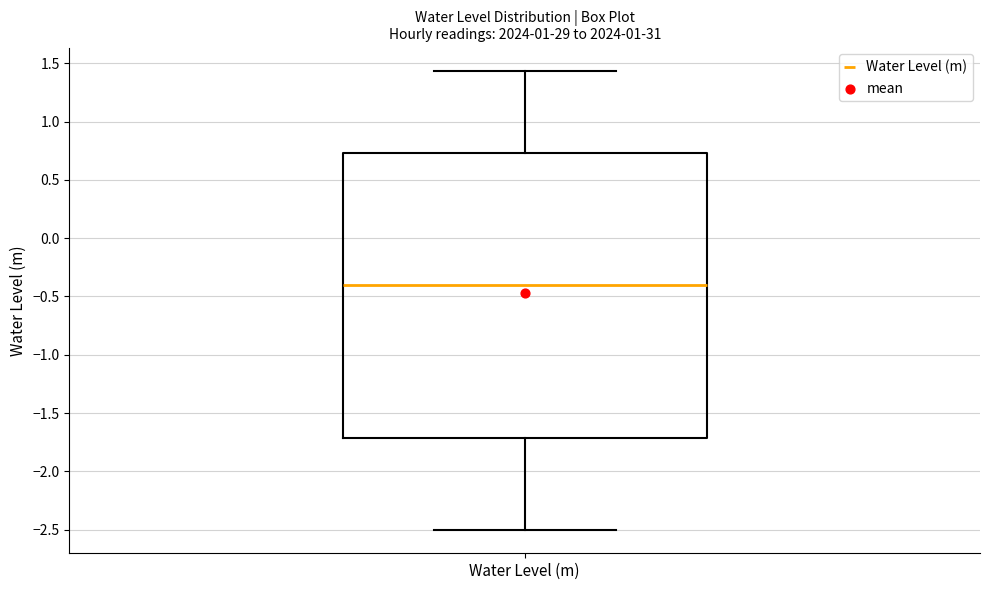

Transcribe this box plot: give where the median line is, the range the box spans, and where the two whiskers end, as read against the y-axis. The values are not printed on the chart, so give them approximately, as read against the axis.

median -0.40, box -1.70 to 0.75, whiskers -2.50 to 1.45